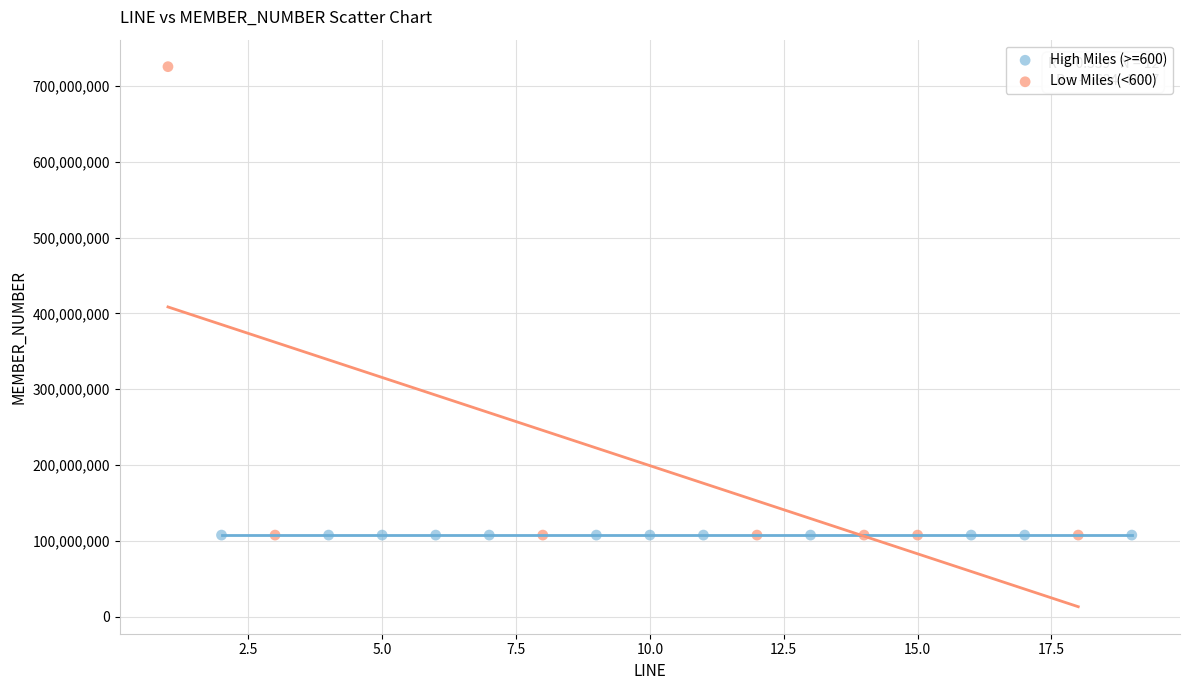

Which series has the widest spread of Y values?

Low Miles (<600)